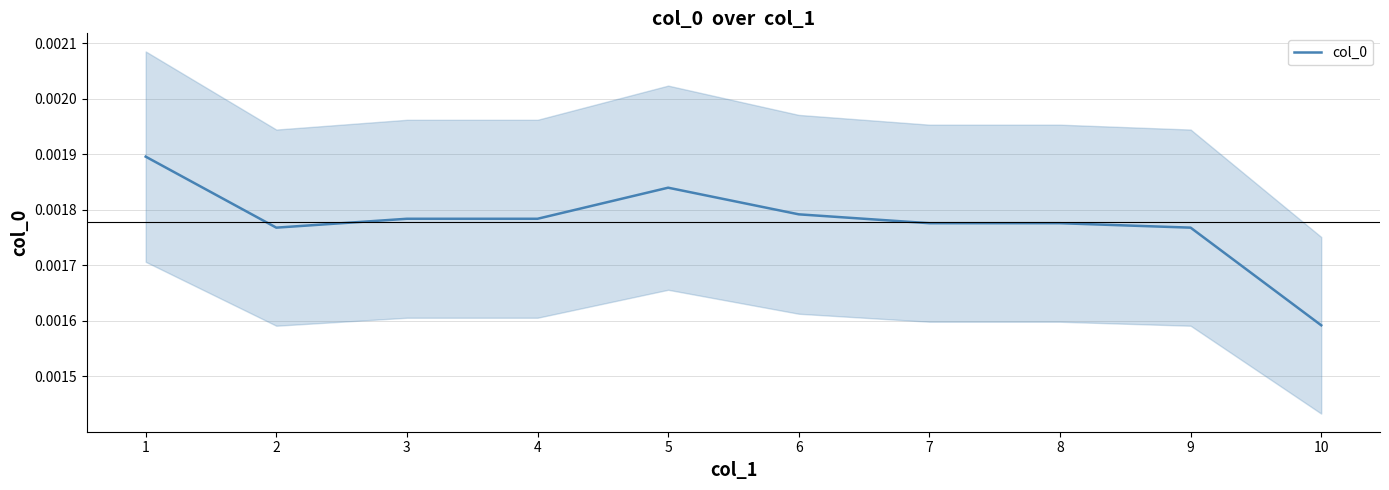

At which category does the data reach its first local peak?

5